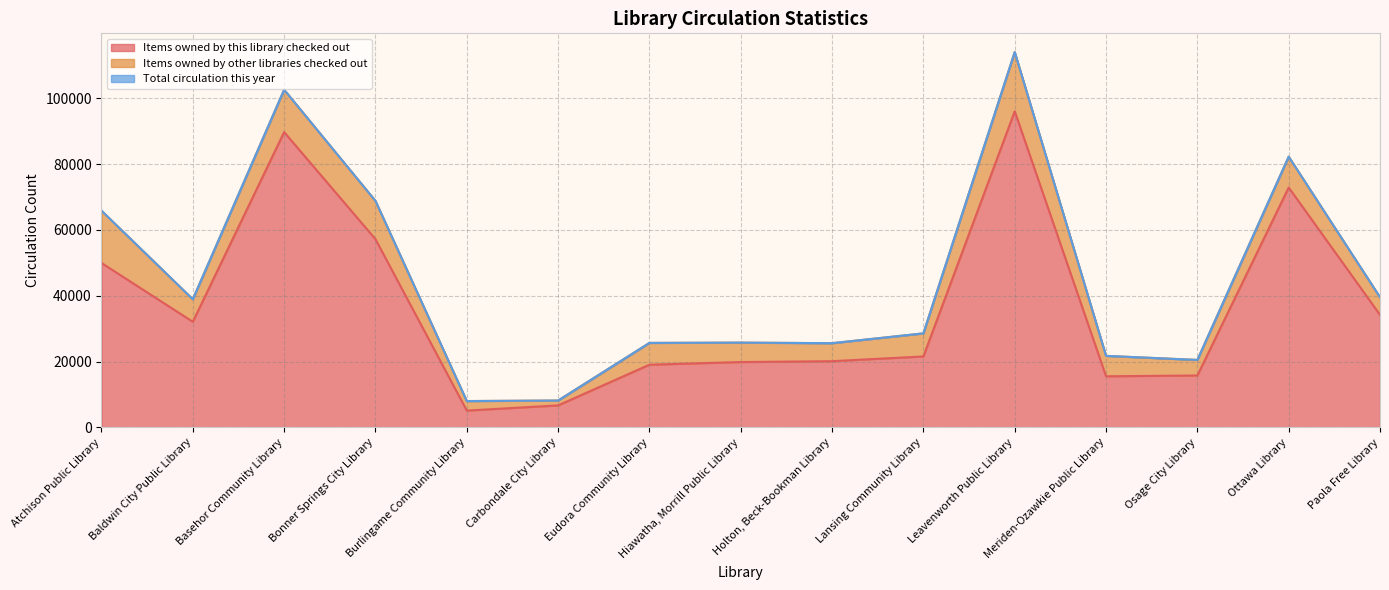

What is the label of the 1st point from the left?

Atchison Public Library